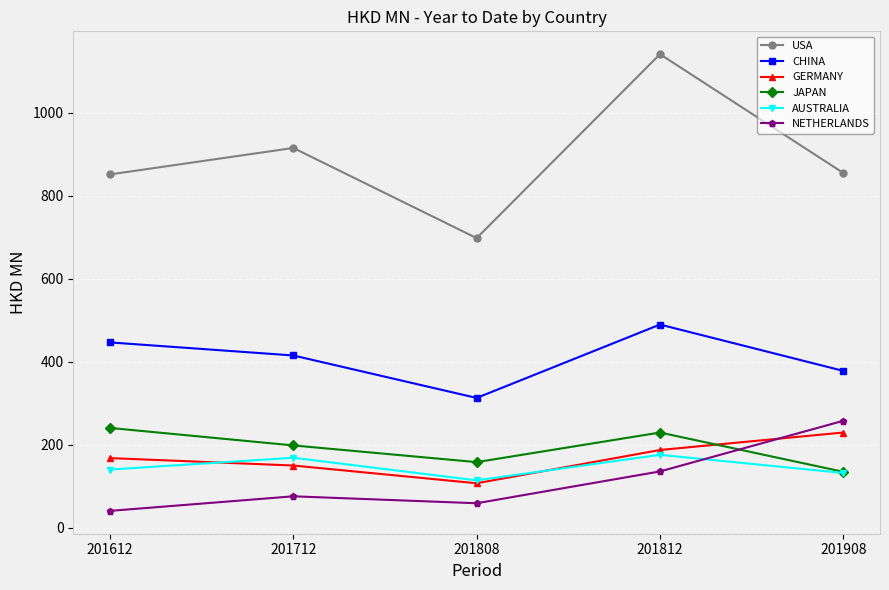

At which label does NETHERLANDS first exceed 75?

201712